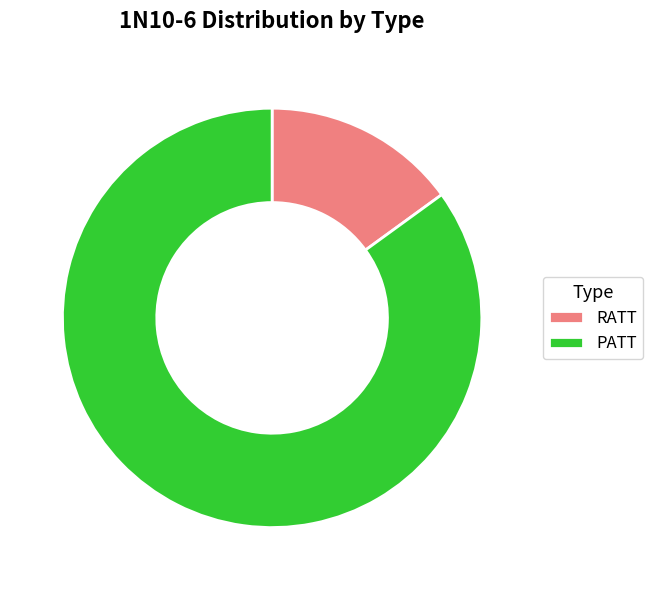

Is the sum of RATT and PATT greater than half?

Yes